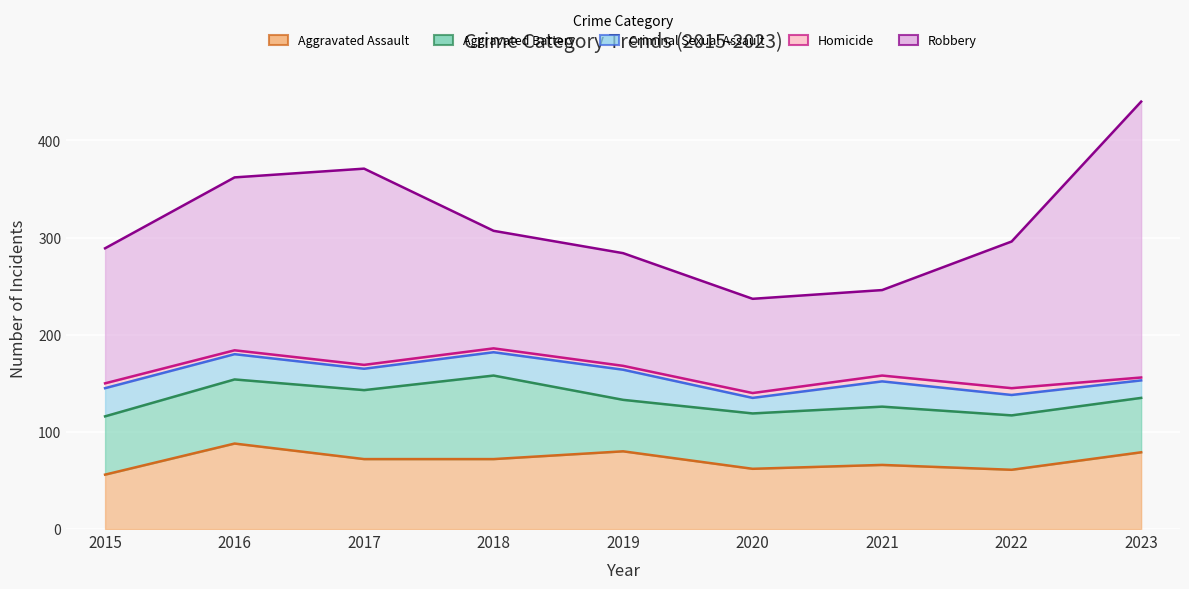

What is the difference between the second highest and minimum values in the Aggravated Assault series?

24